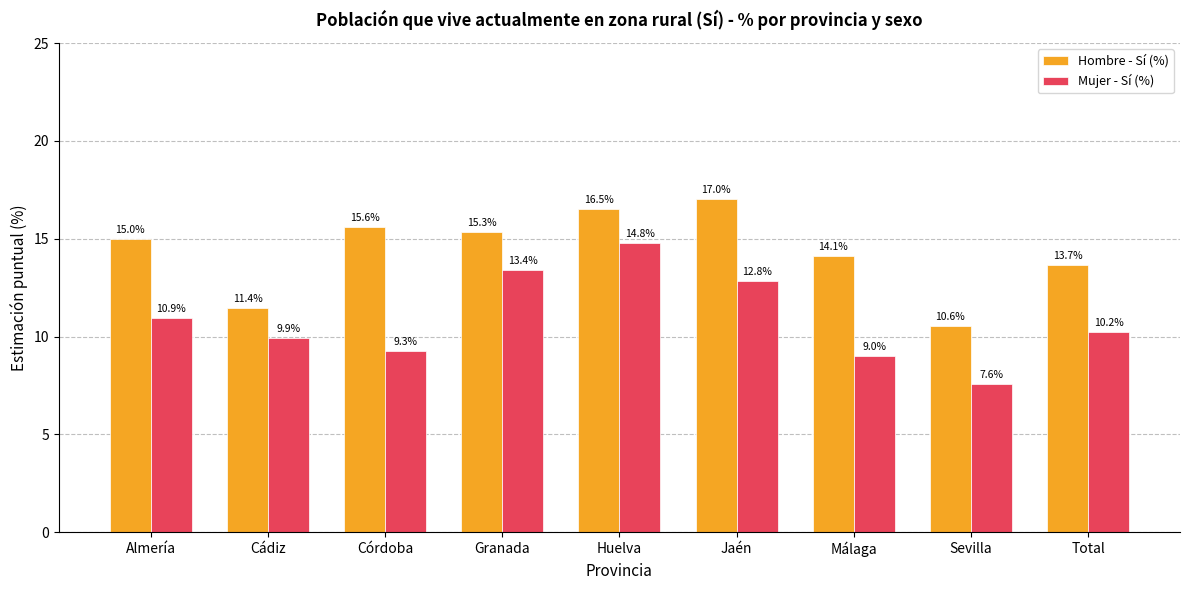

Rank the categories by Mujer - Sí (%) value from lowest to highest.

Sevilla, Málaga, Córdoba, Cádiz, Total, Almería, Jaén, Granada, Huelva